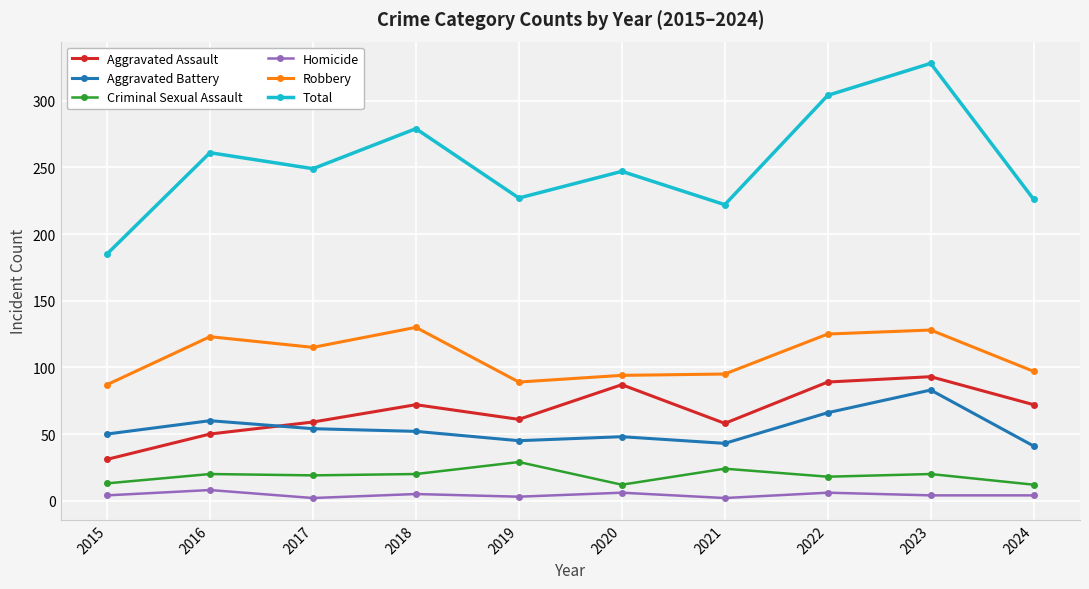

Which category has the lowest value in the Total series?

2015